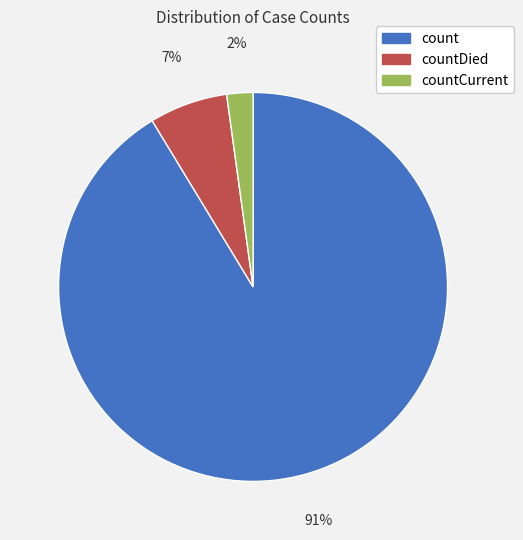

The count slice represents 99% of the pie. True or false?

False